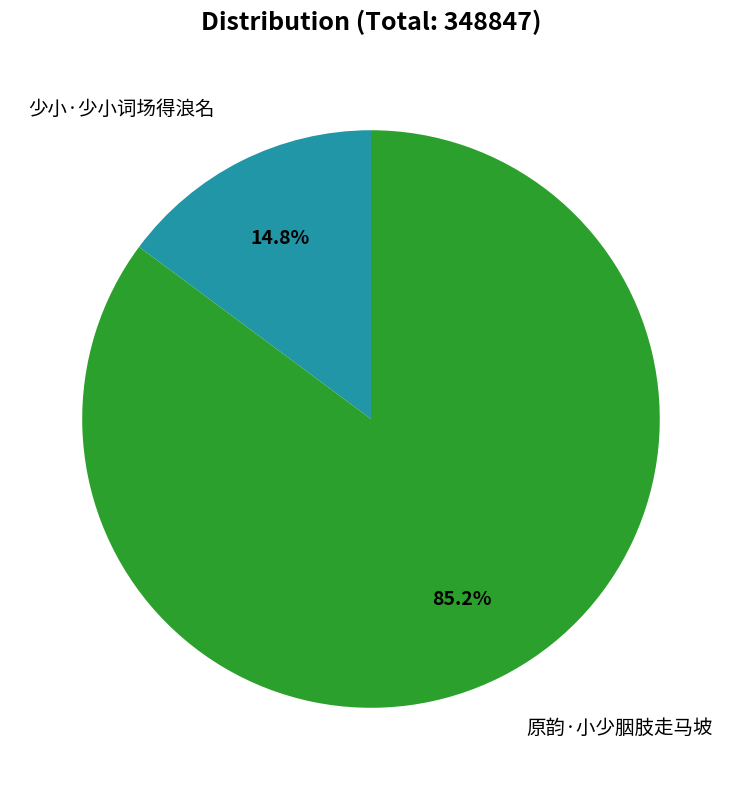

Does any single category account for the majority?

Yes